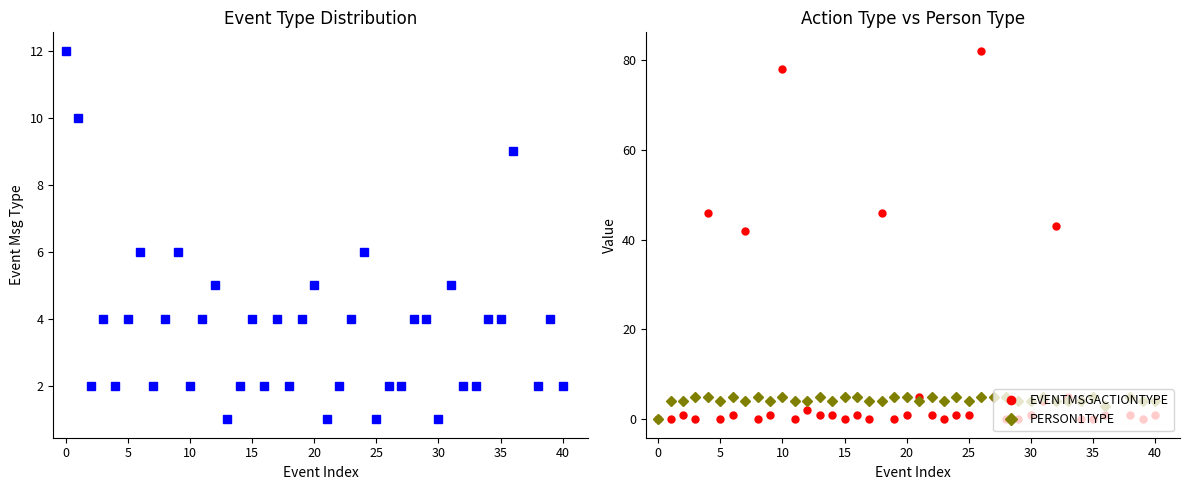

True or false: PERSON1TYPE has a value of 7 at 5.

False